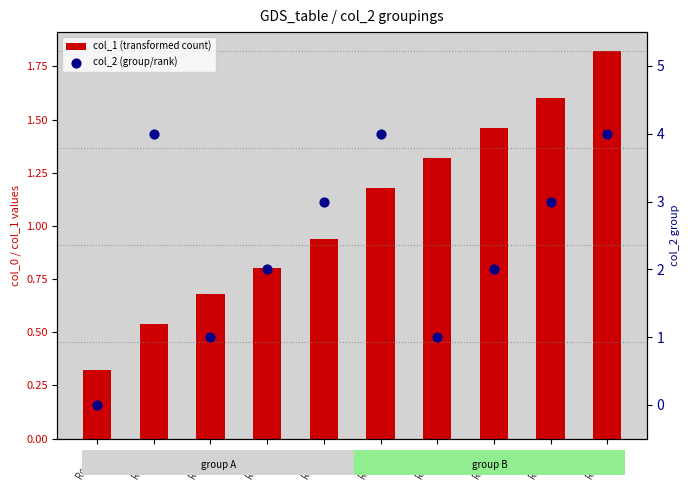

What is the total value across all series at Row_4?

3.9